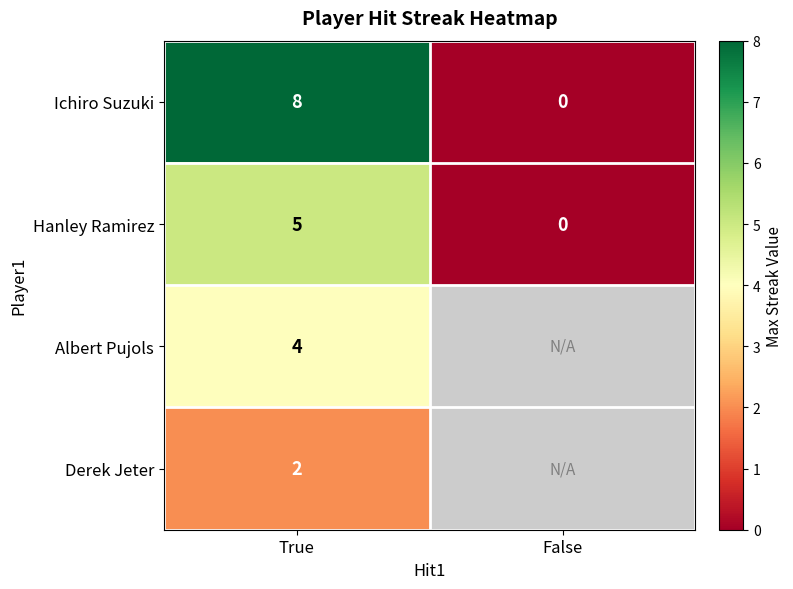

List the labels in order of Ichiro Suzuki value, smallest first.

False, True